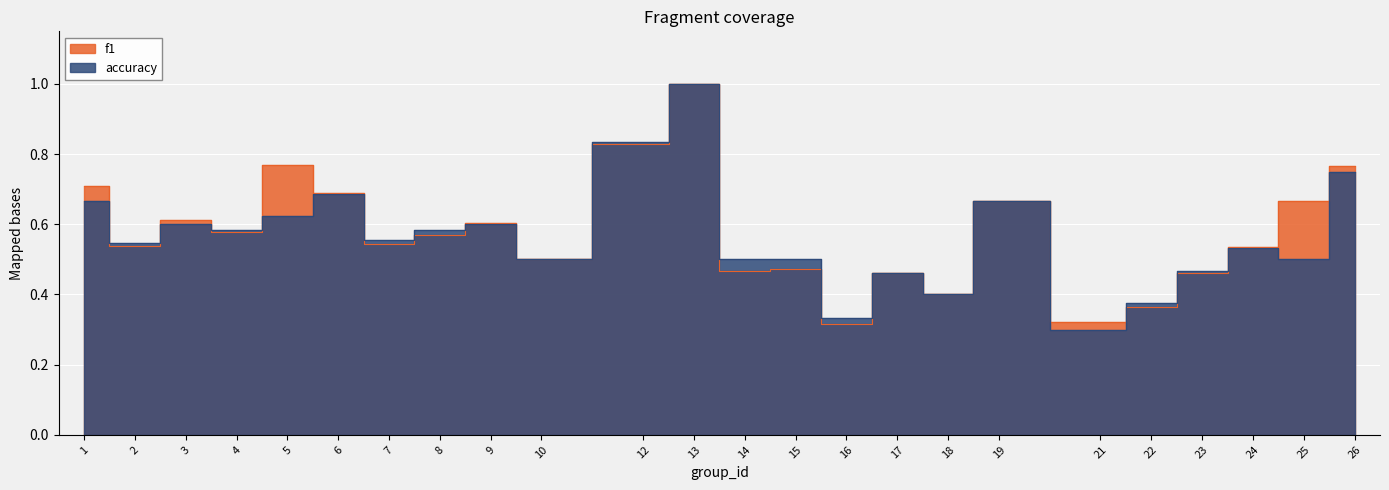

How many accuracy values are between 0 and 1?

24